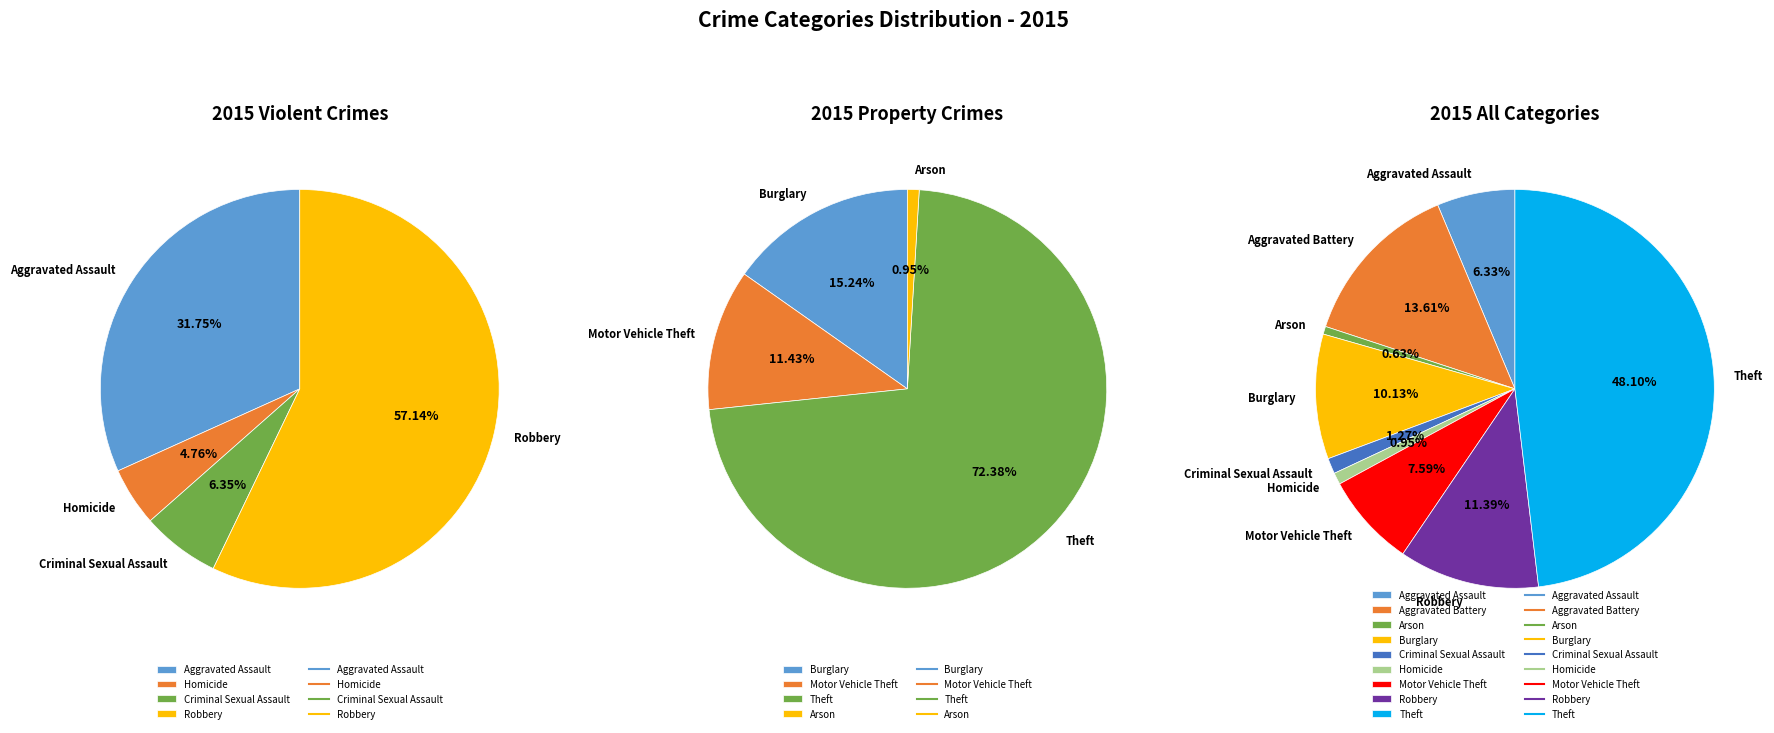

Approximately how many times larger is the value at Homicide compared to Robbery?

0.1